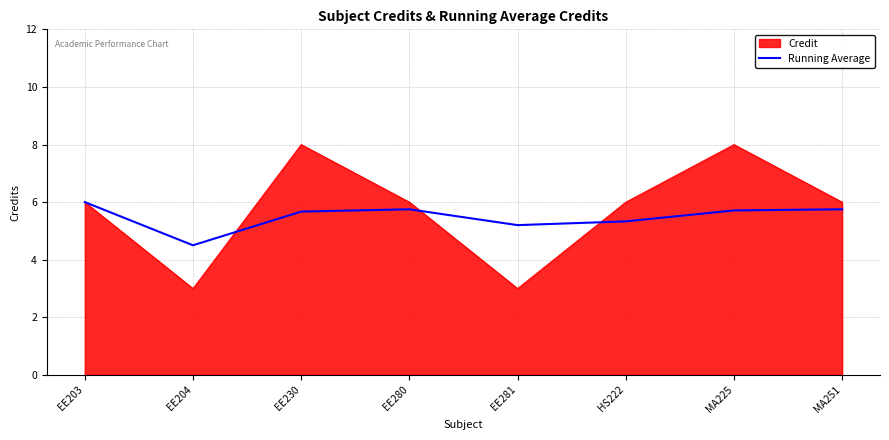

Does the chart have visible grid lines?

Yes